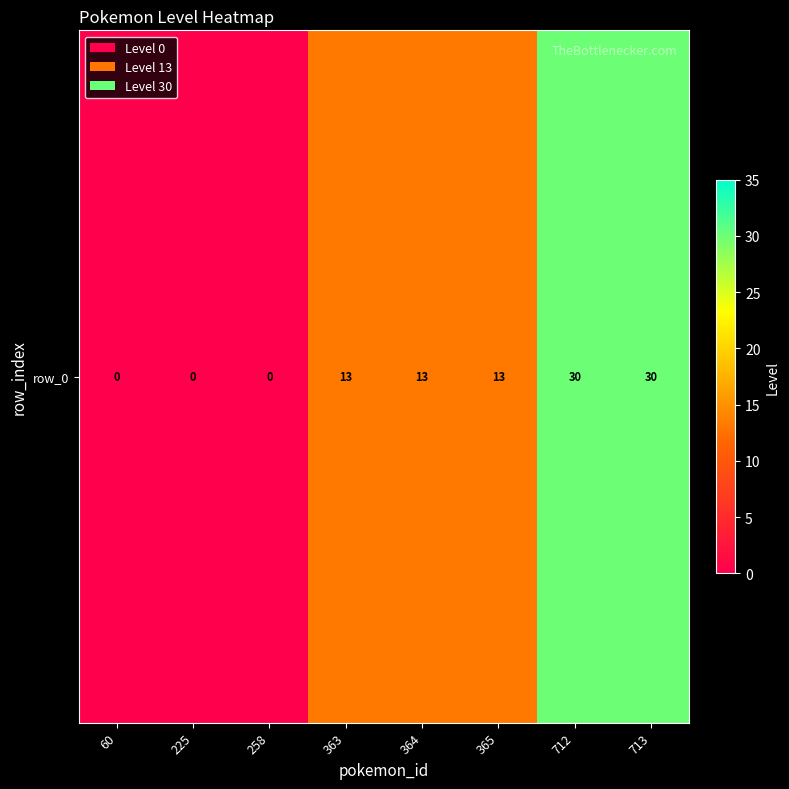

At which category does the chart reach its minimum across all series?

60